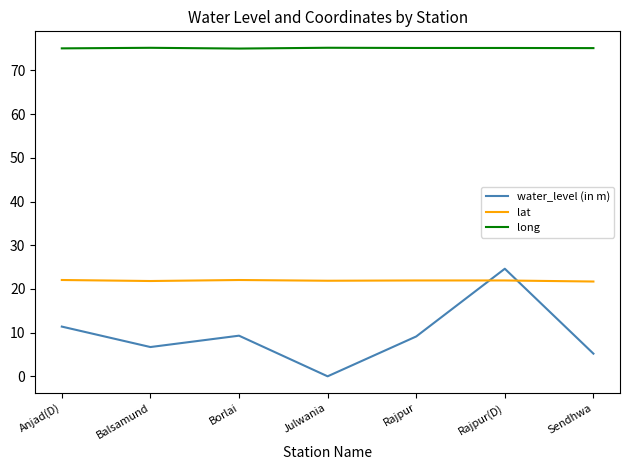

What is the approximate value of lat at Rajpur?

21.9